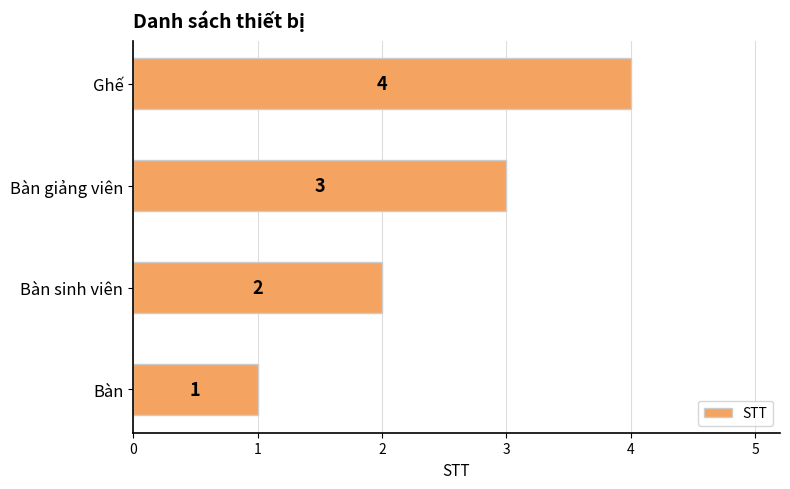

Which has a higher value, Bàn or Ghế?

Ghế